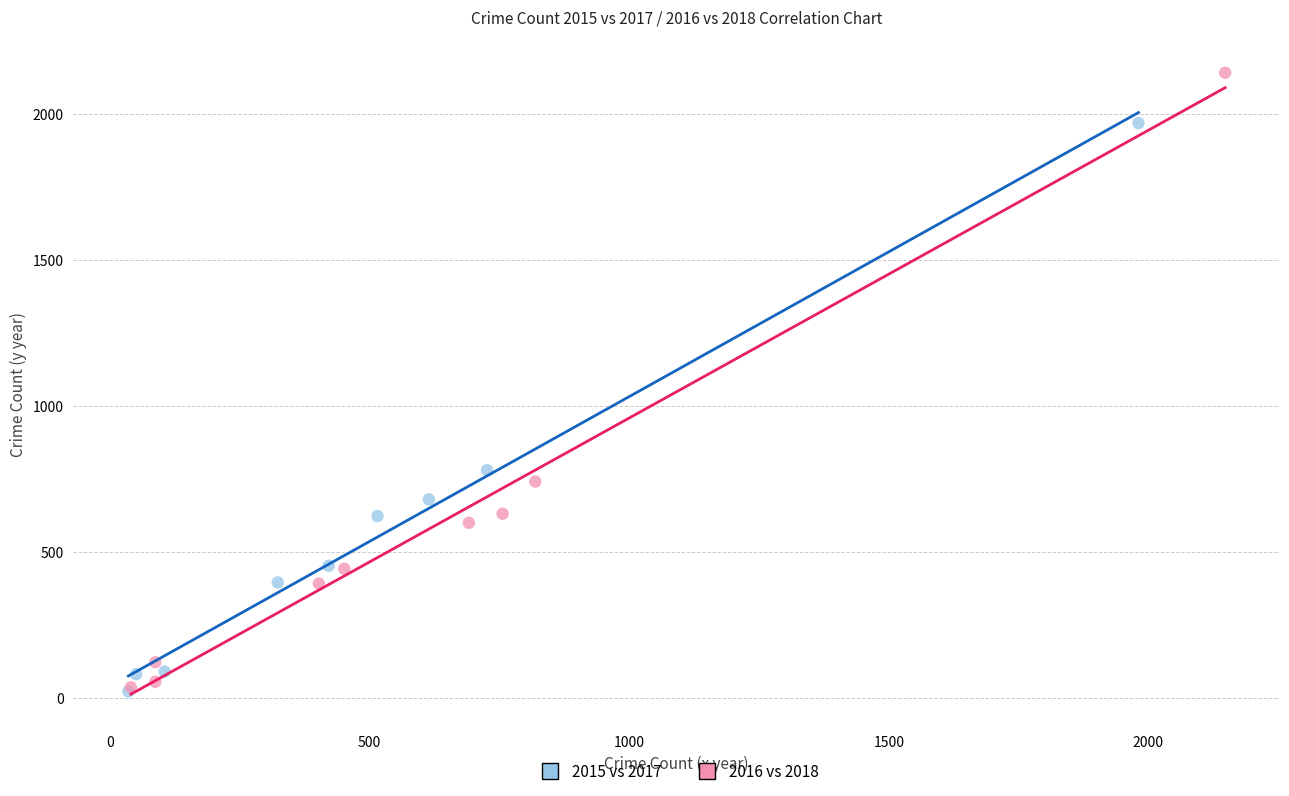

What are all the series names shown in the legend?

2015 vs 2017, 2016 vs 2018